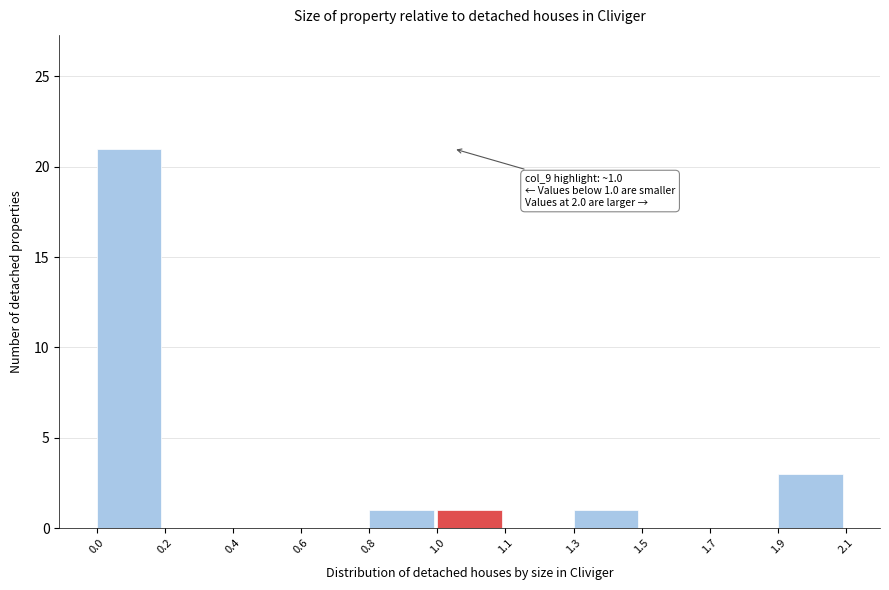

Reading right to left, what are all the values shown in this chart?

1.9=3	1.7=0	1.5=0	1.3=1	1.1=0	1.0=1	0.8=1	0.6=0	0.4=0	0.2=0	0.0=21